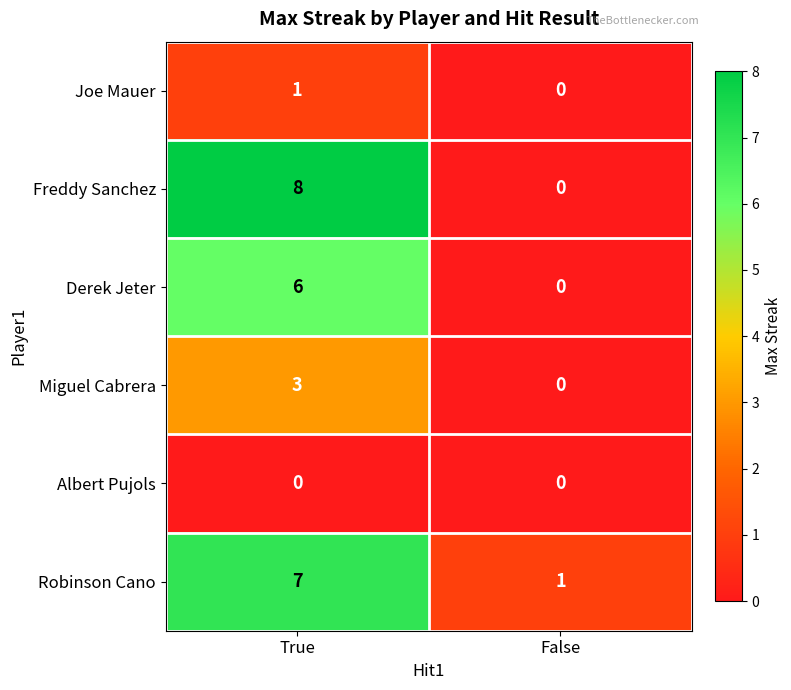

True or false: Miguel Cabrera has a value of 3 at True.

True